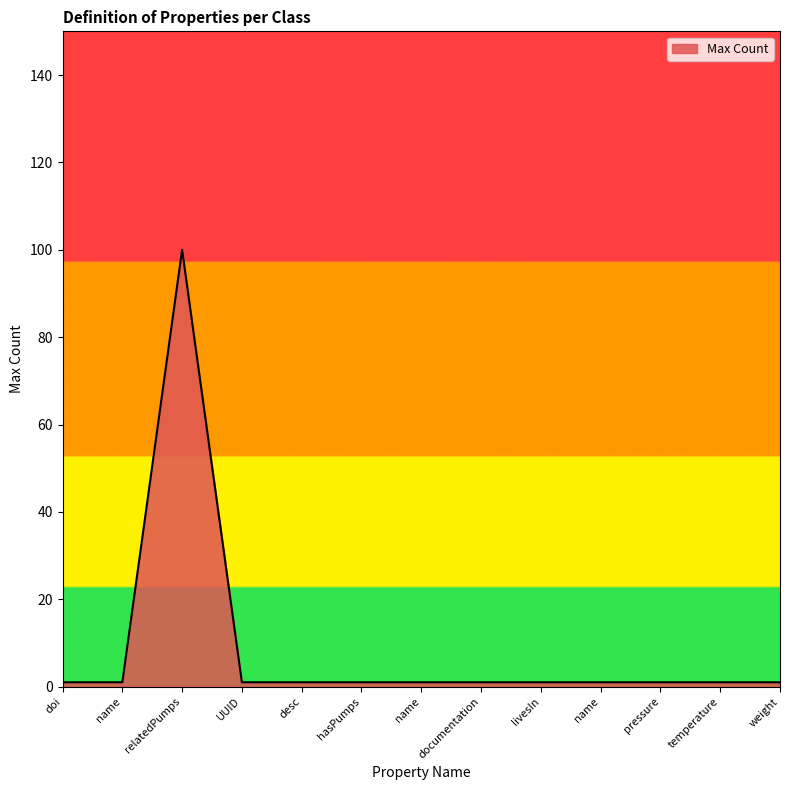

Does the chart display data point markers on the line(s)?

No